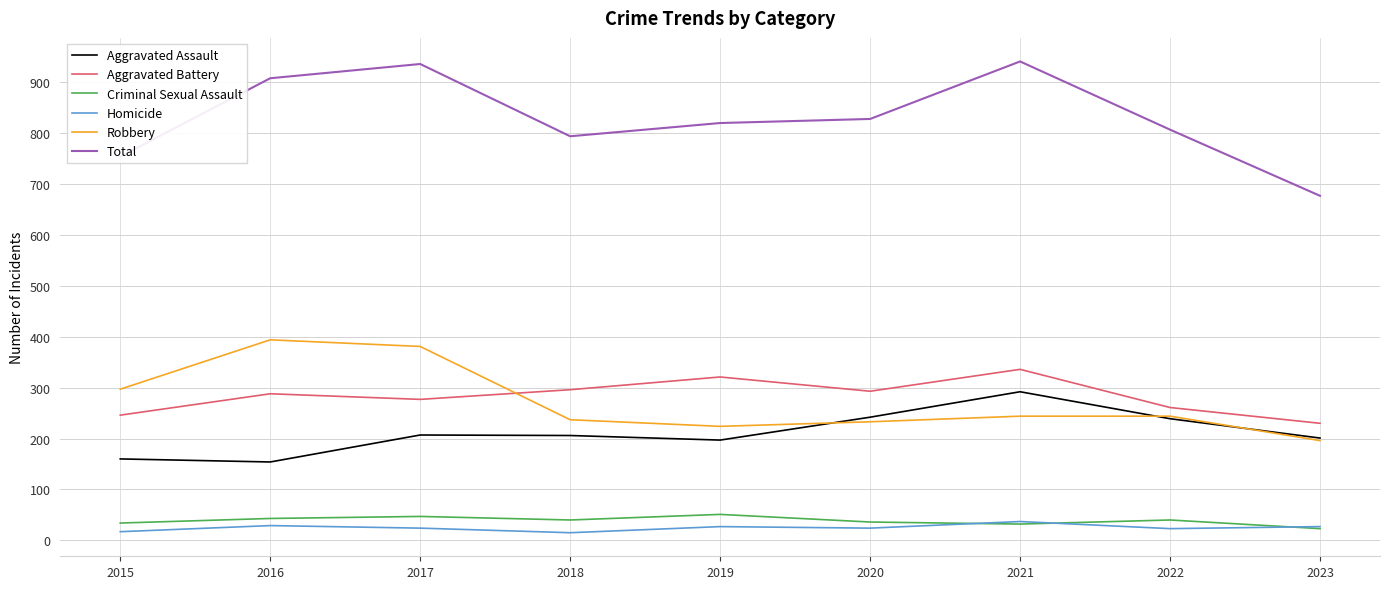

The value of Total at 2021 is 941. True or false?

True